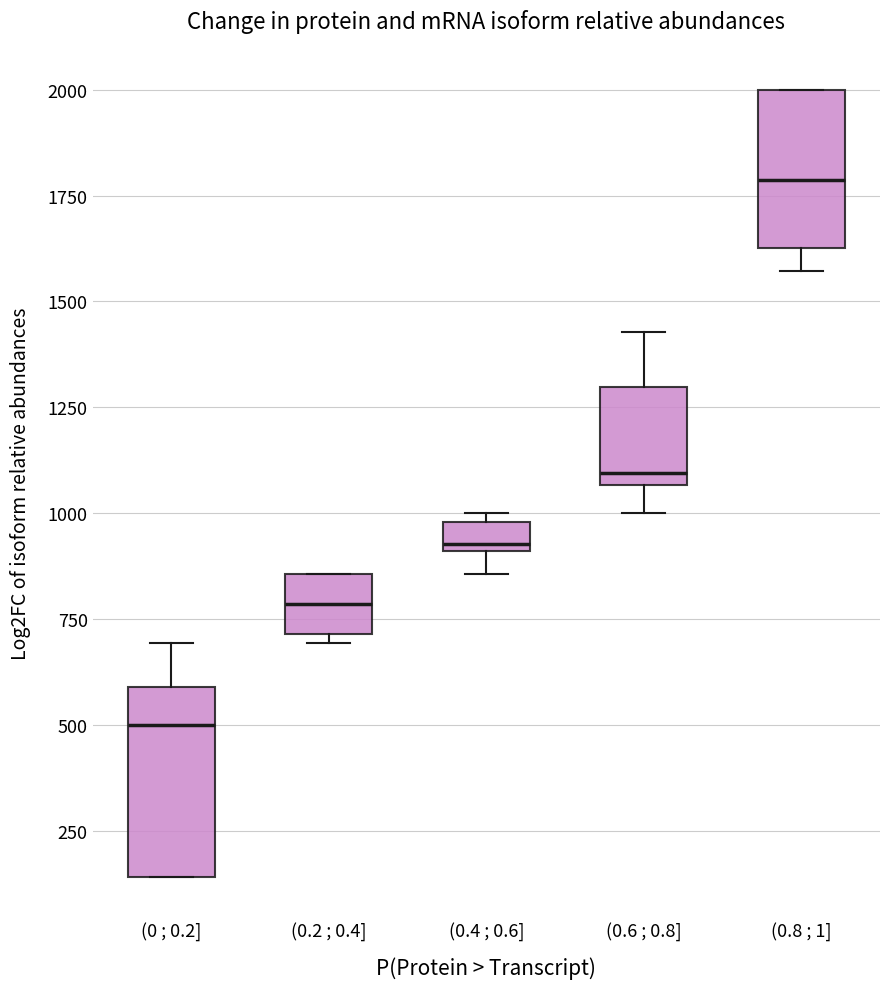

Where is the lower edge of the box for (0.8 ; 1] on the y-axis? The values are not printed on the chart, so give them approximately, as read against the axis.

1650